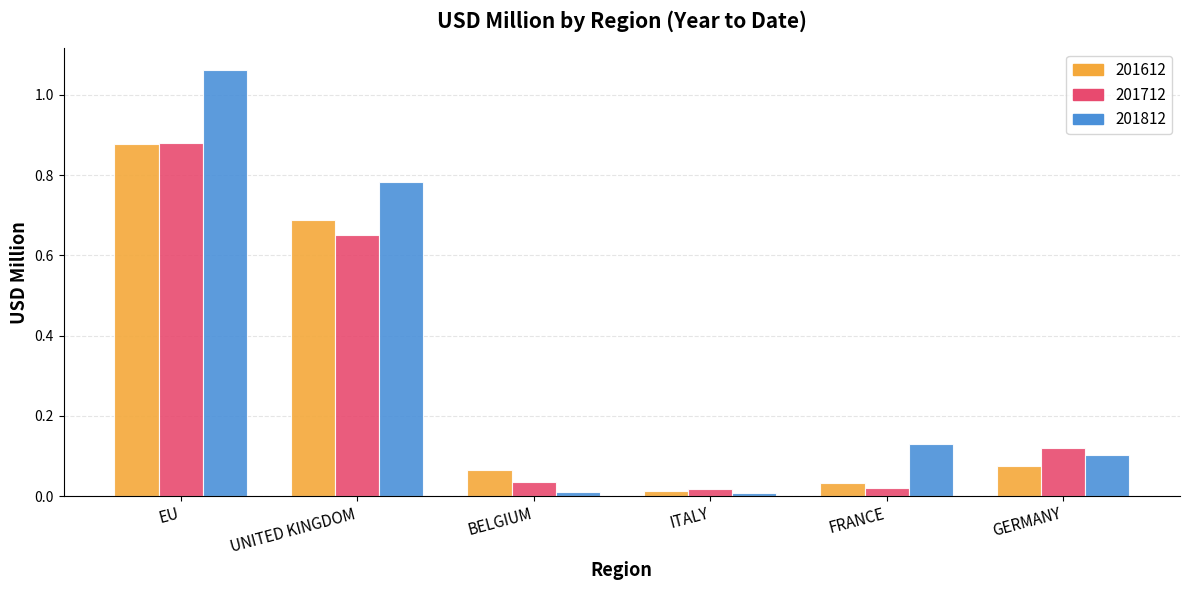

At which category does the chart reach its peak across all series?

EU